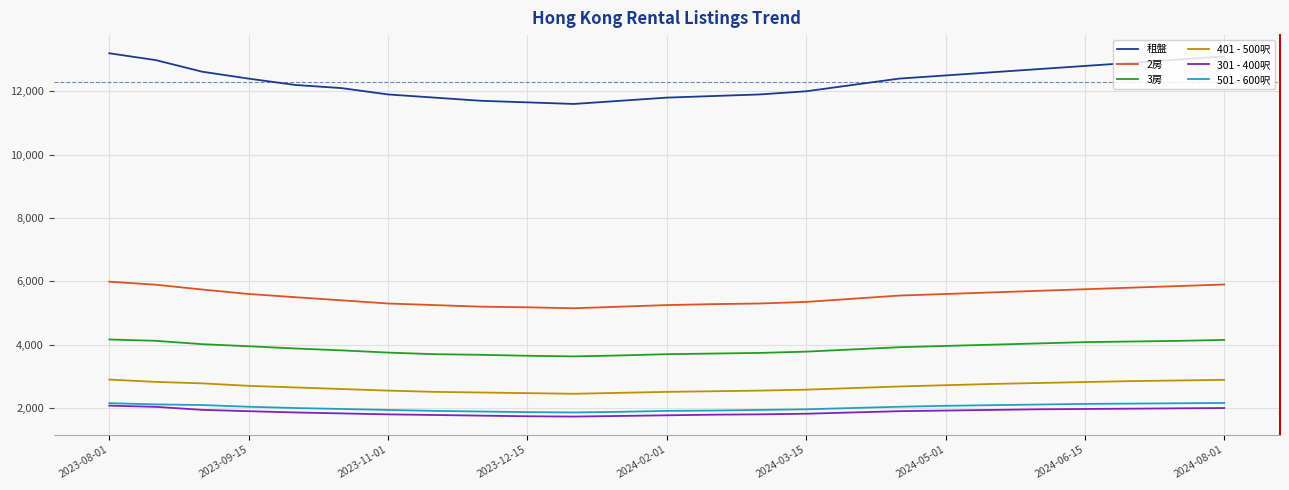

What is the greatest value displayed?

13200